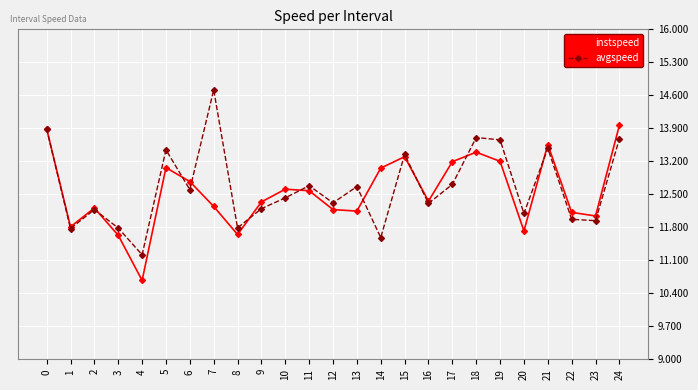

Does the chart have visible grid lines?

Yes